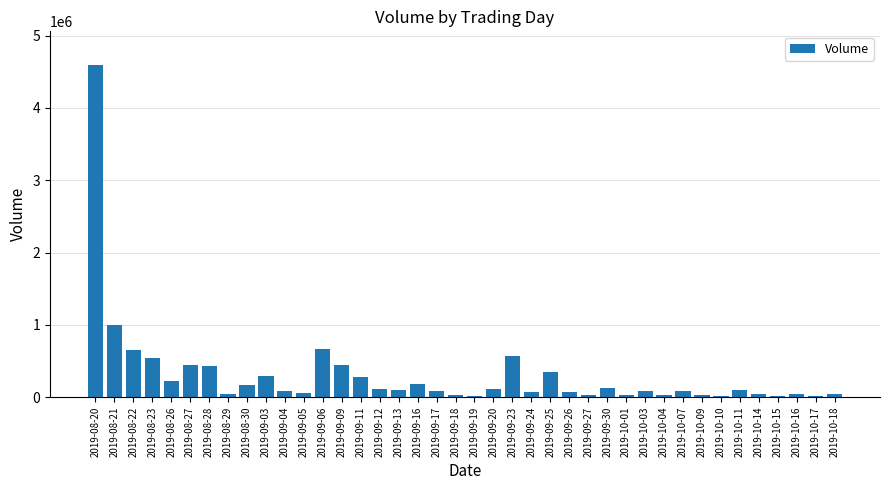

At which label is the value closest to 2309438?

2019-08-21